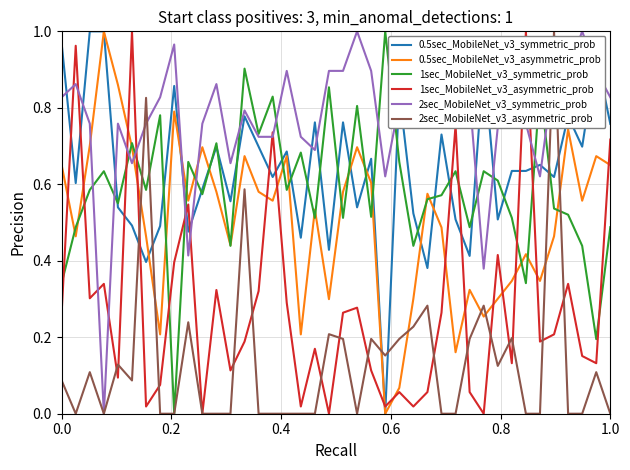

Which series has the largest total across all categories?

2sec_MobileNet_v3_symmetric_prob